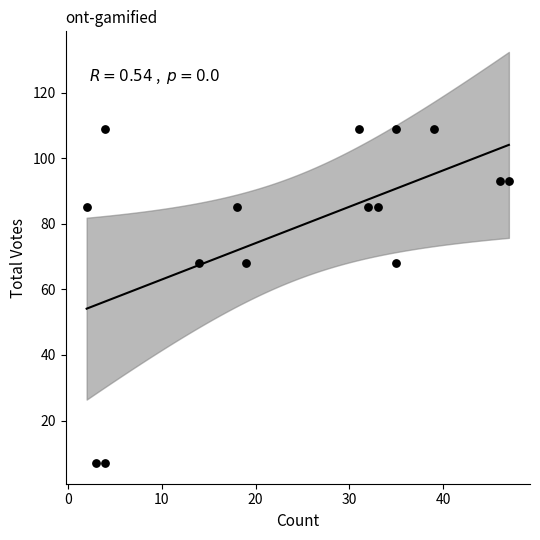

What is the range of Y values (max minus min)?

102